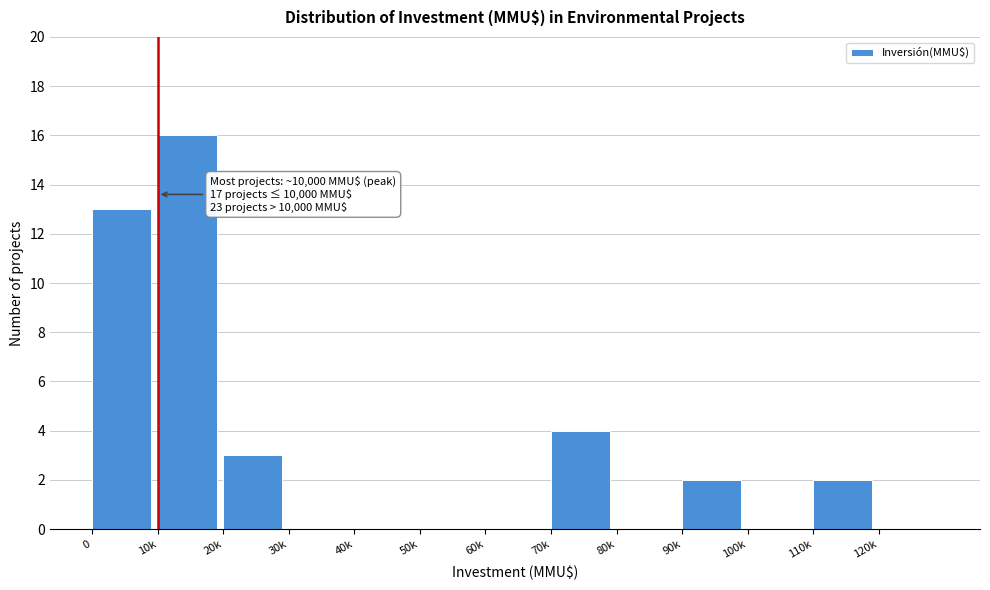

Reading right to left, what are all the values shown in this chart?

120k=0	110k=2	100k=0	90k=2	80k=0	70k=4	60k=0	50k=0	40k=0	30k=0	20k=3	10k=16	0=13